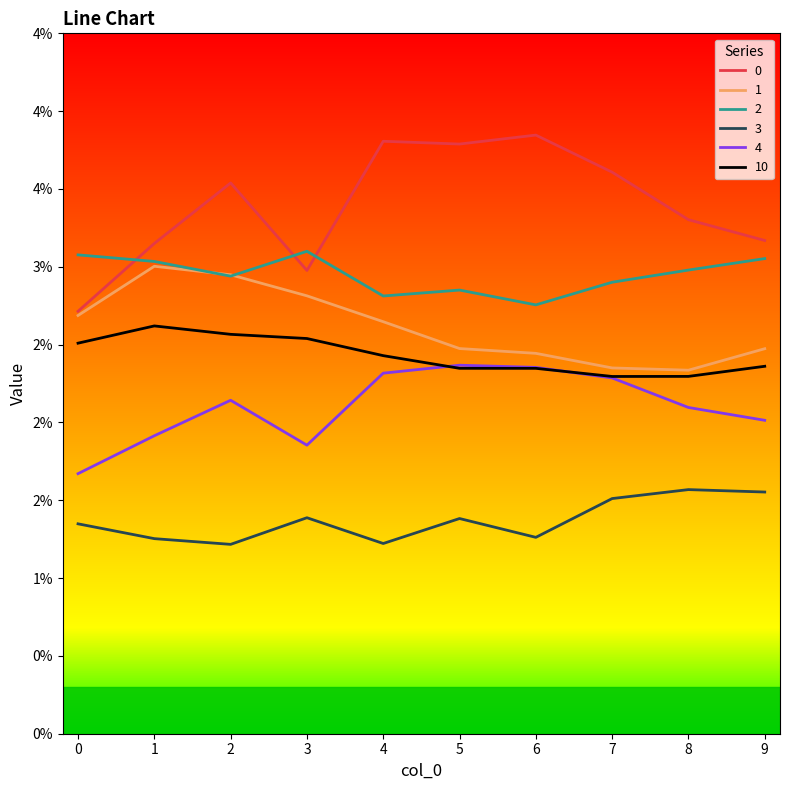

How many 3 values are between 0 and 1?

10